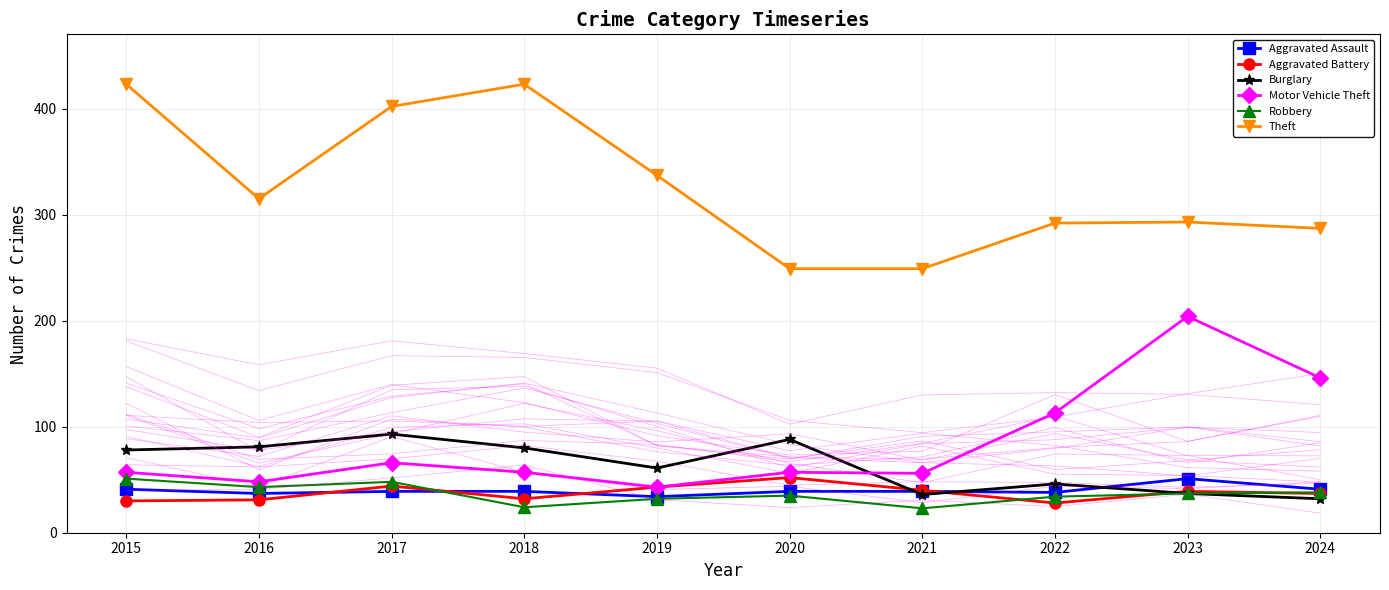

At which label is Motor Vehicle Theft closest to 123?

2022